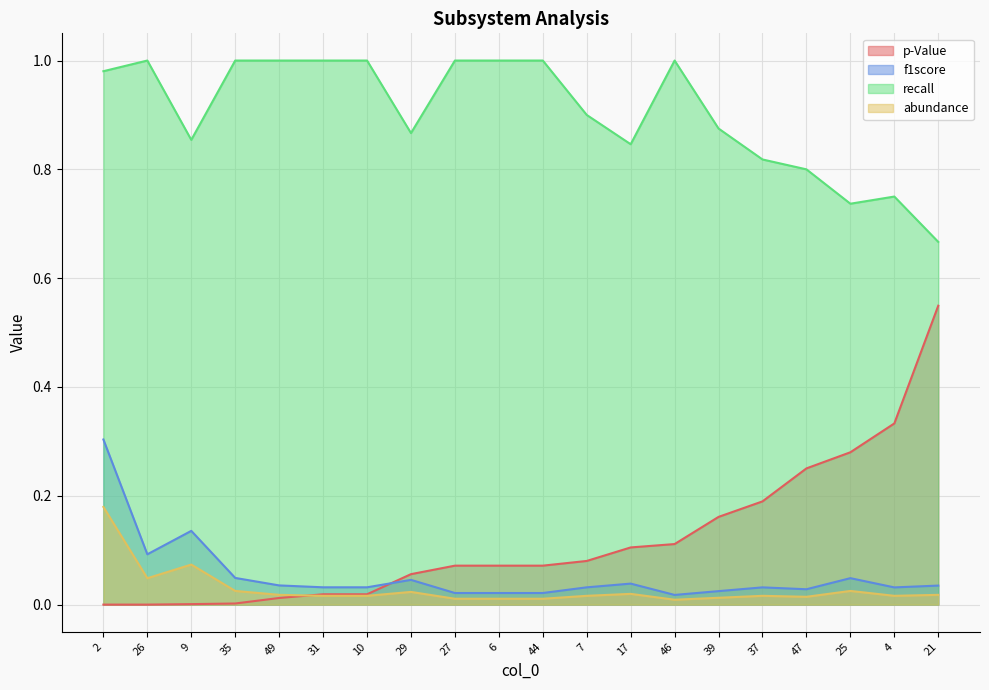

Which series has the largest total across all categories?

recall